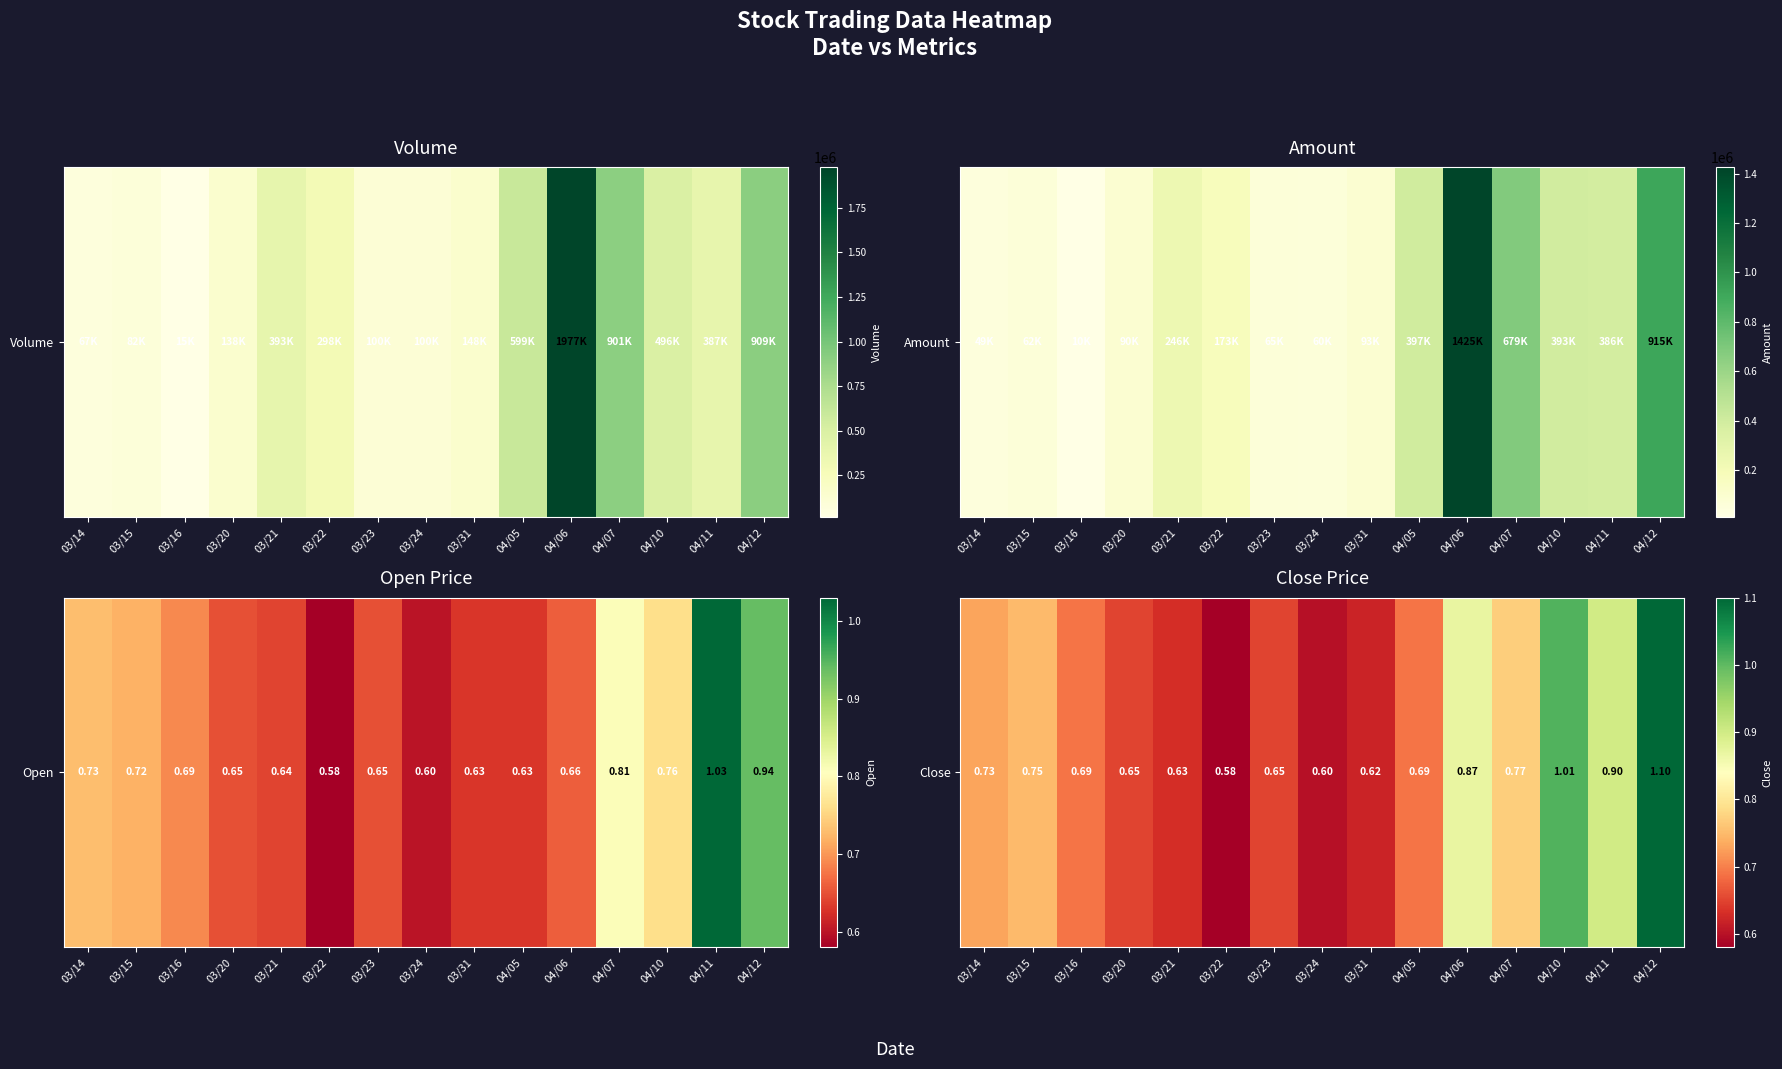

List the labels in order of value, smallest first.

03/22, 03/24, 03/31, 03/21, 03/20, 03/23, 03/16, 04/05, 03/14, 03/15, 04/07, 04/06, 04/11, 04/10, 04/12